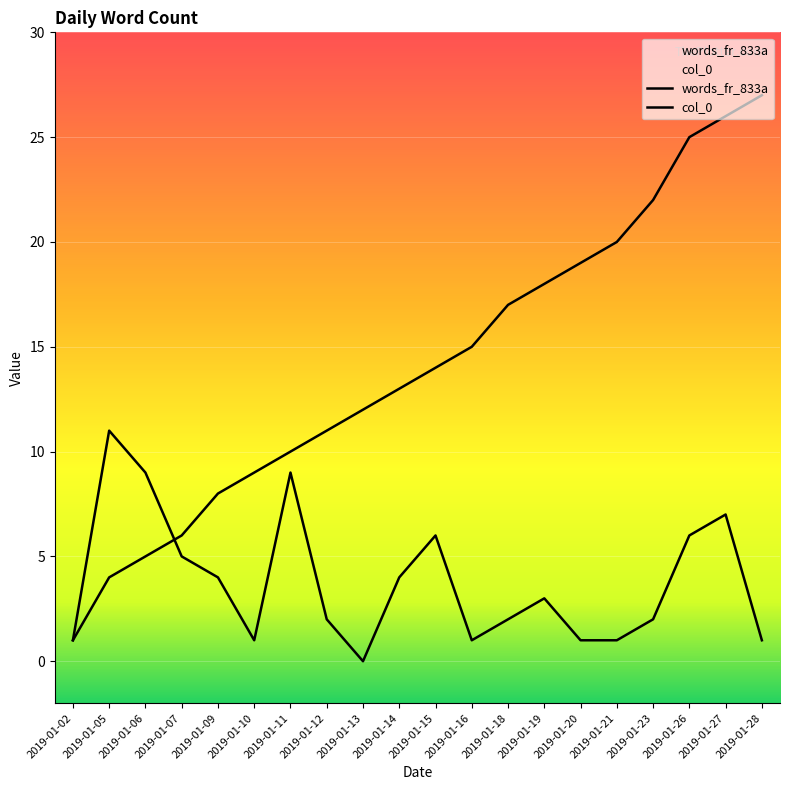

Is this an area chart (filled region under the line)?

No